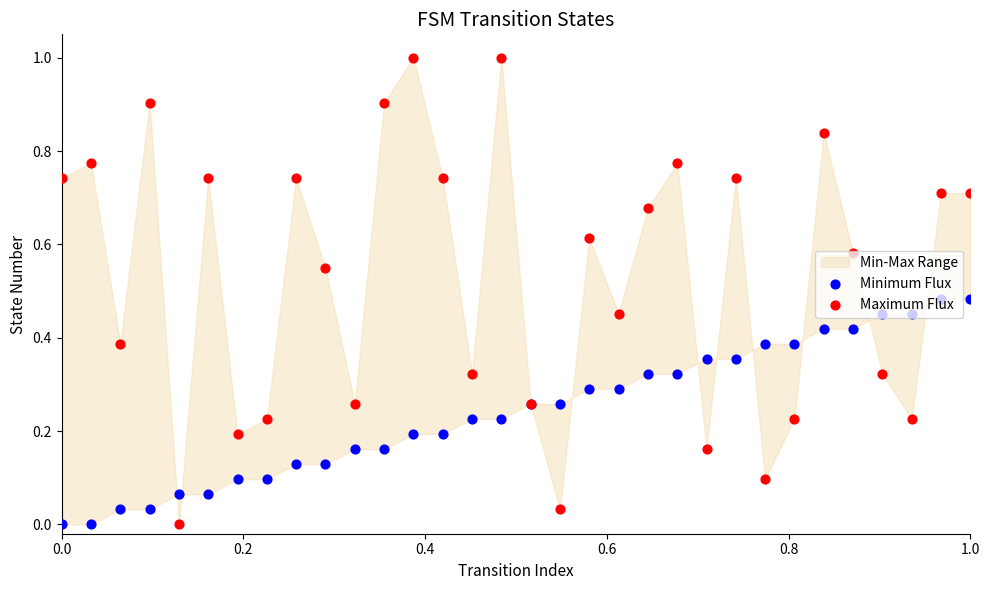

Which series reaches the minimum Y coordinate?

Minimum Flux